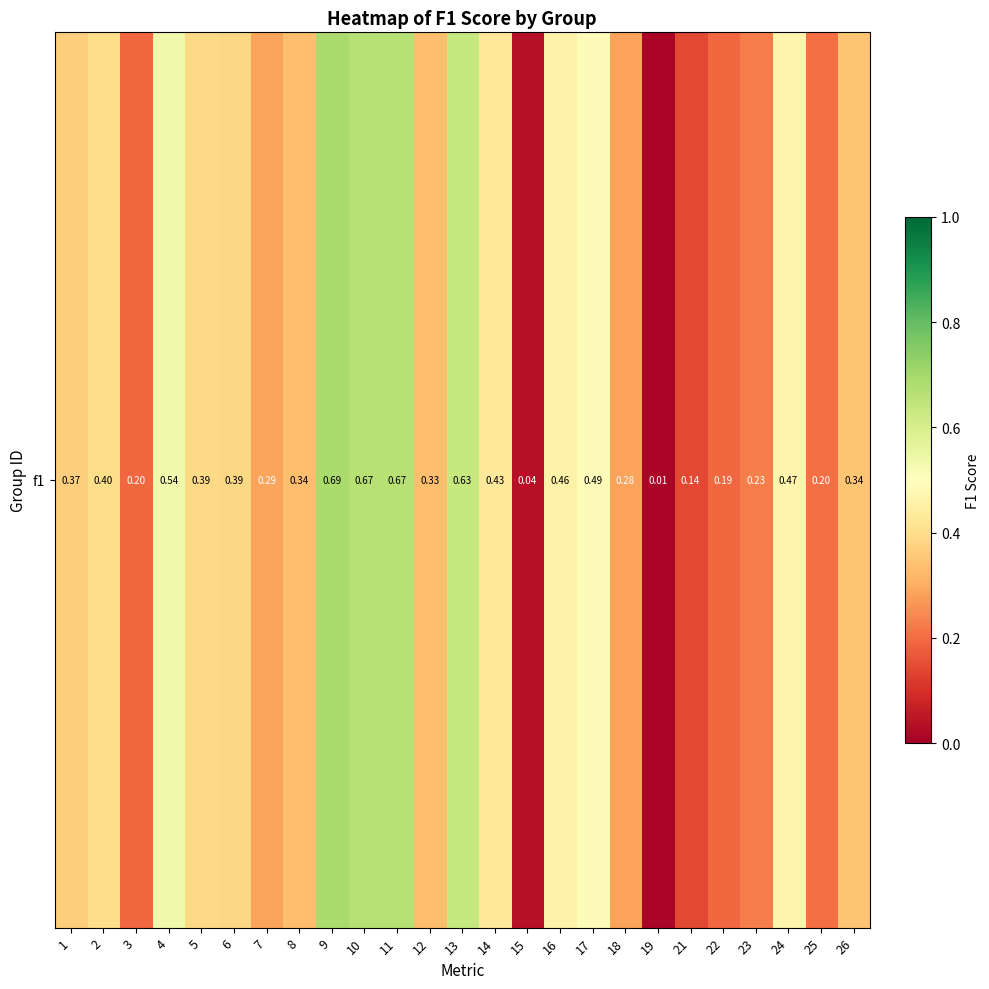

Reading left to right, list all the values displayed in this chart.

0.4	0.4	0.2	0.5	0.4	0.4	0.3	0.3	0.7	0.7	0.7	0.3	0.6	0.4	0.0	0.5	0.5	0.3	0.0	0.1	0.2	0.2	0.5	0.2	0.3